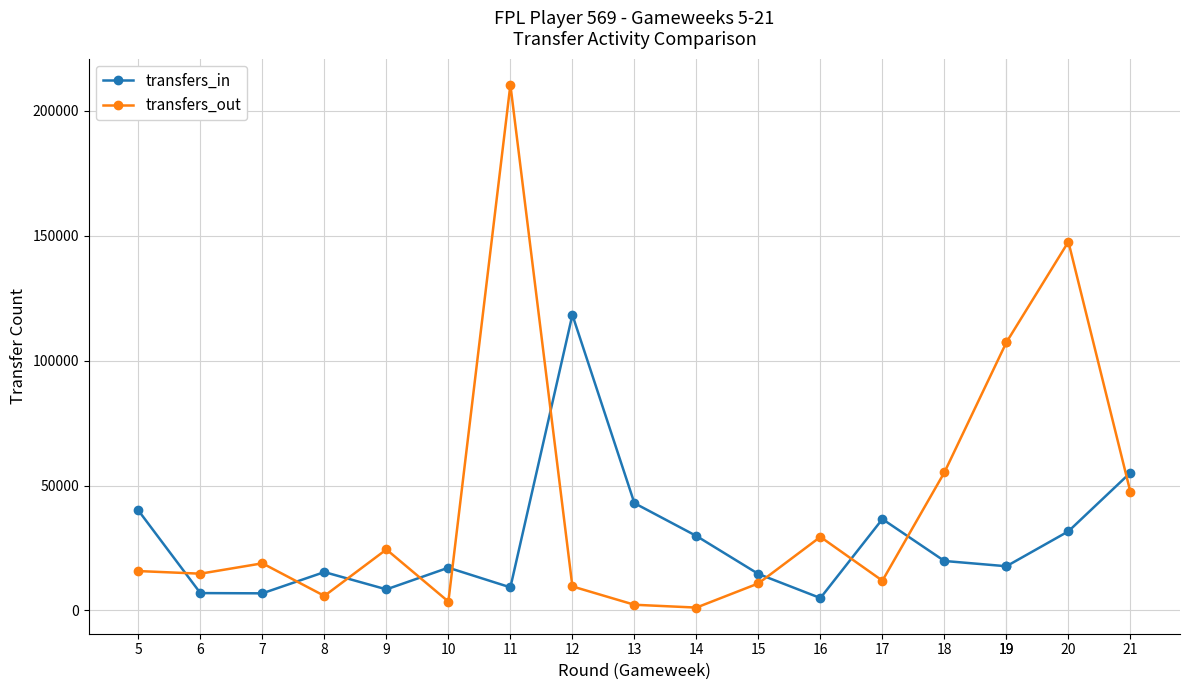

Reading right to left, transcribe all the data shown in this chart.

transfers_in: 21=55136	20=31672	19=17701	19=17701	18=19810	17=36571	16=4977	15=14613	14=29814	13=42949	12=118279	11=9249	10=17119	9=8446	8=15367	7=6863	6=6961	5=40011
transfers_out: 21=47419	20=147512	19=107271	19=107271	18=55253	17=11919	16=29452	15=10835	14=1161	13=2293	12=9631	11=210304	10=3568	9=24413	8=5831	7=18871	6=14726	5=15774